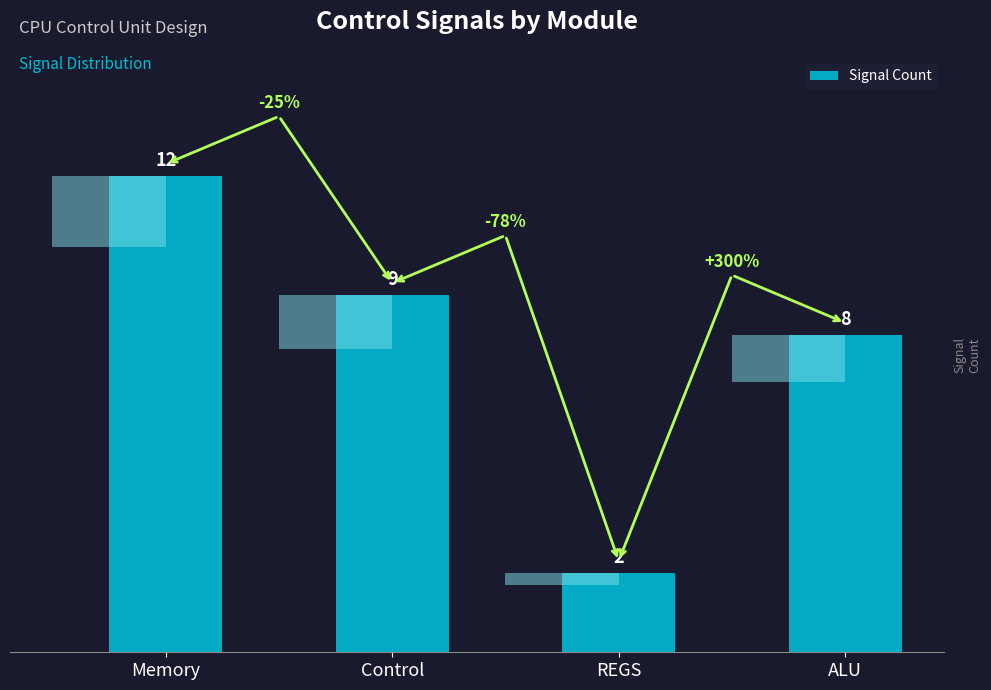

What position from the left is ALU?

4